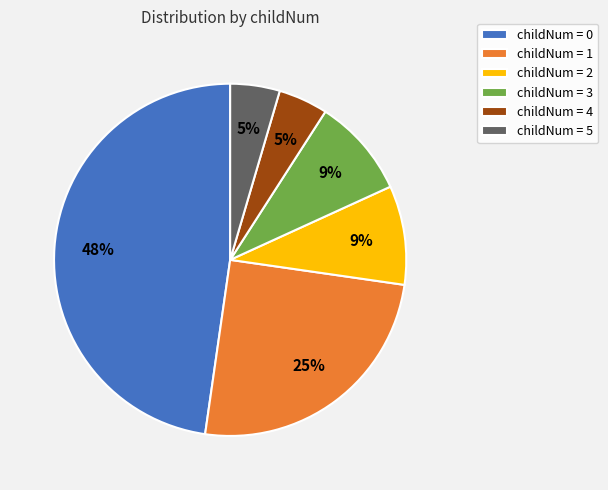

Does childNum = 5 represent more than half of the total?

No